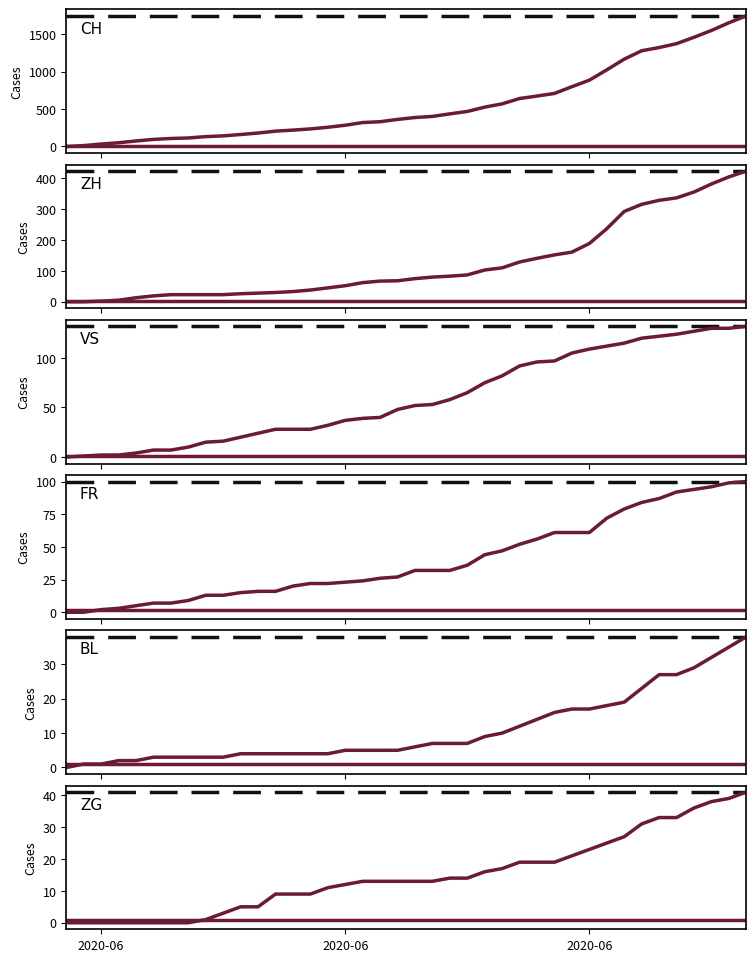

What is the sum of the ZH values at 2020-06-19 and 2020-06-22?

151